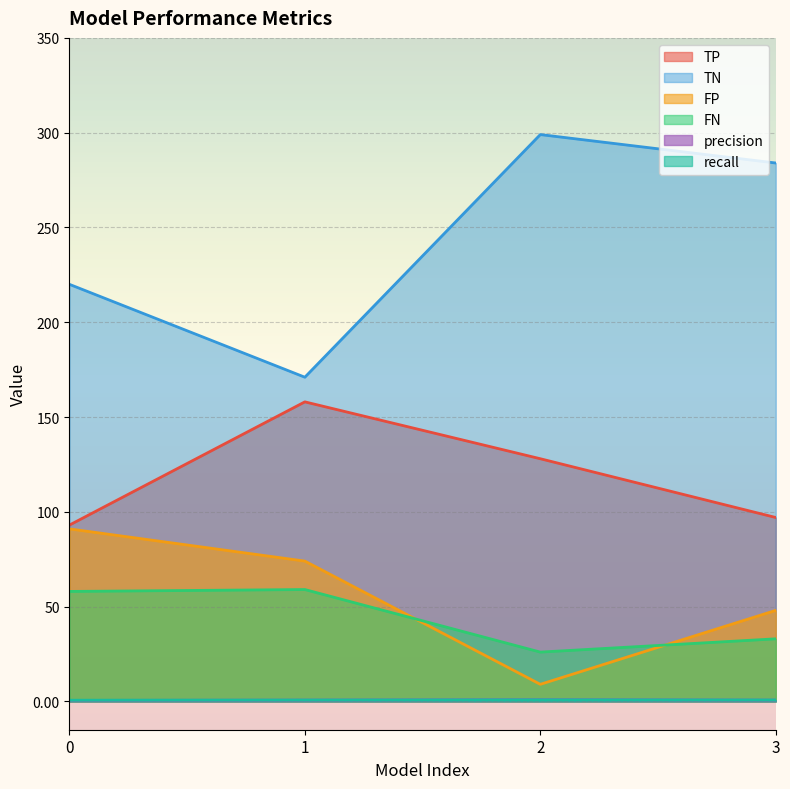

What are all the series names shown in the legend?

TP, TN, FP, FN, precision, recall